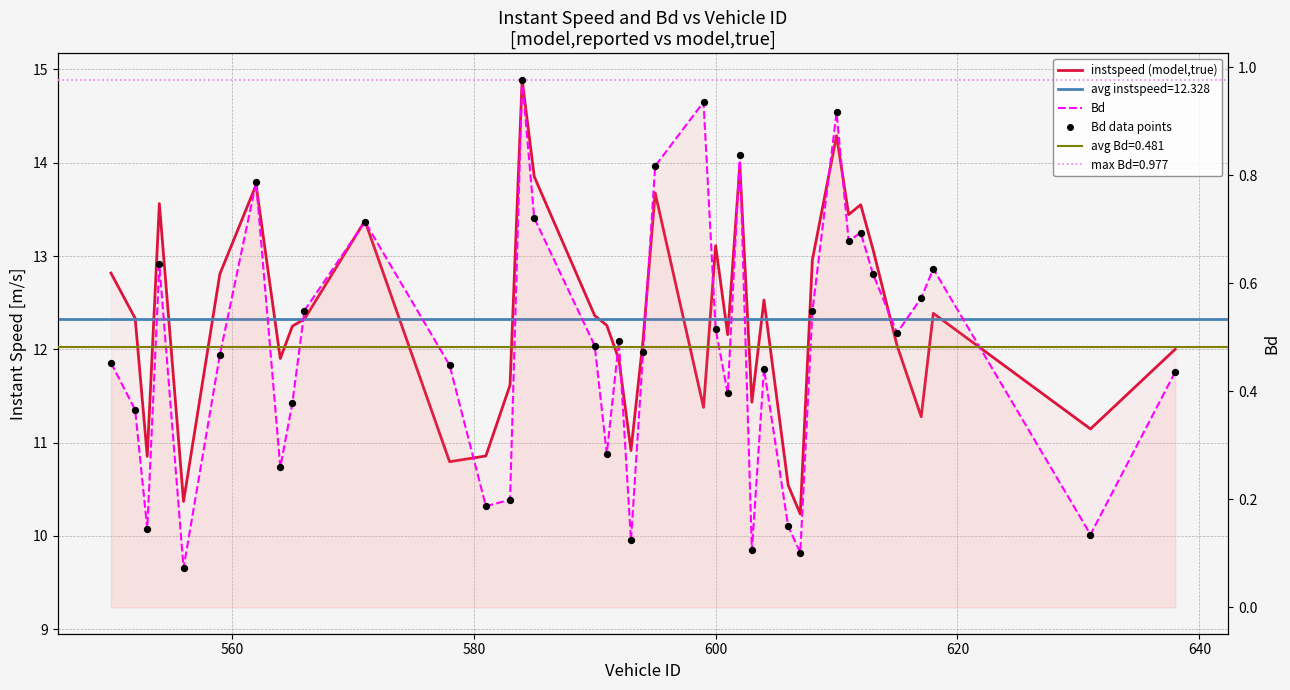

Which series has the largest Y range (max minus min)?

instspeed (model,true)